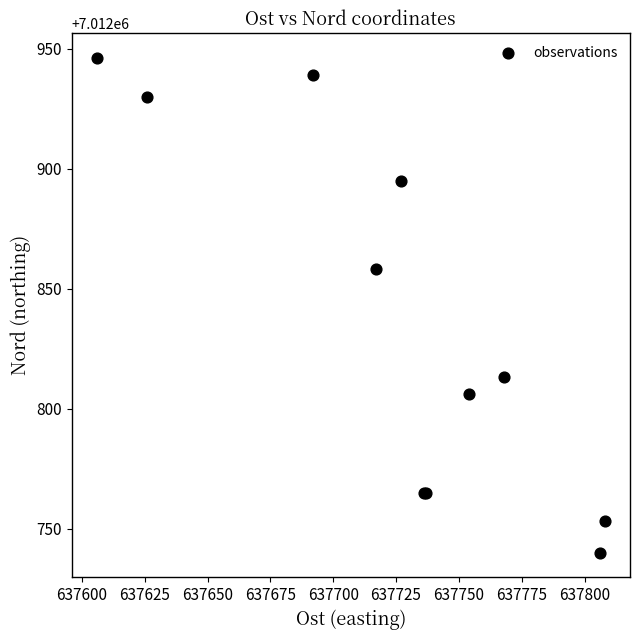

What Y value in the scatter plot is closest to 7012843?

7012858